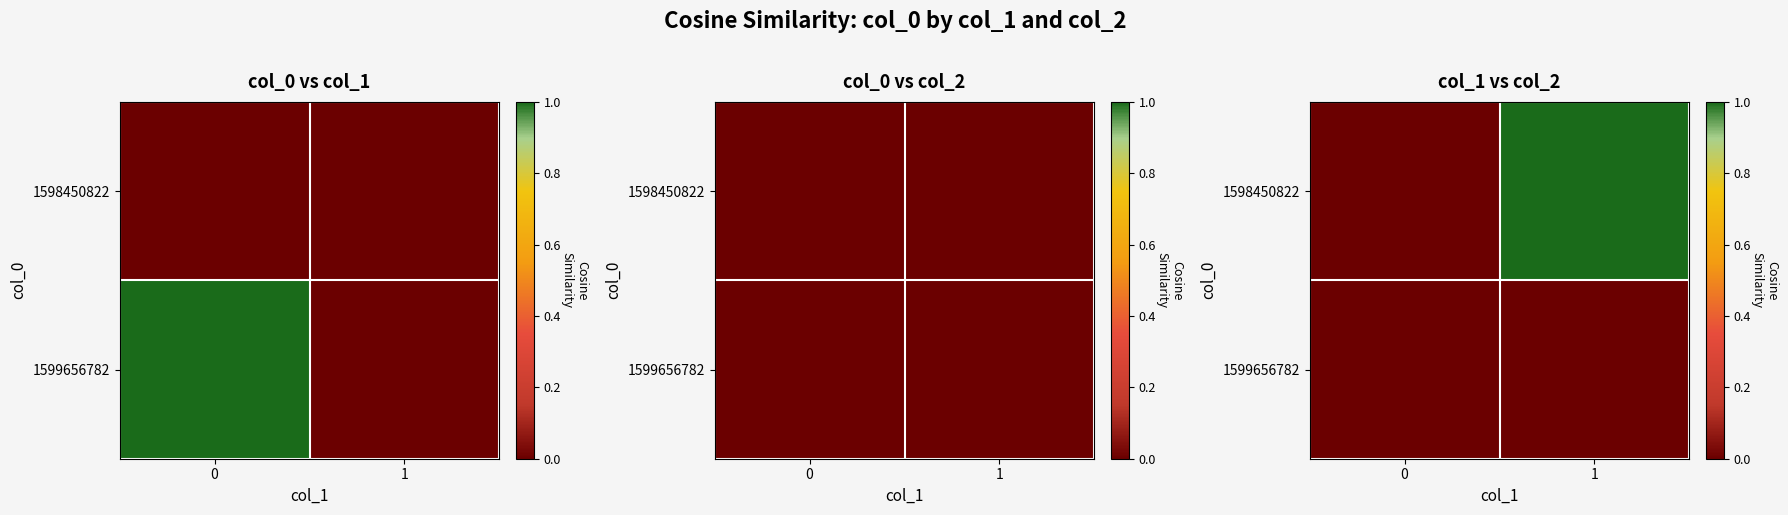

What is the difference between the 1598450822 values at 1 and 0?

1